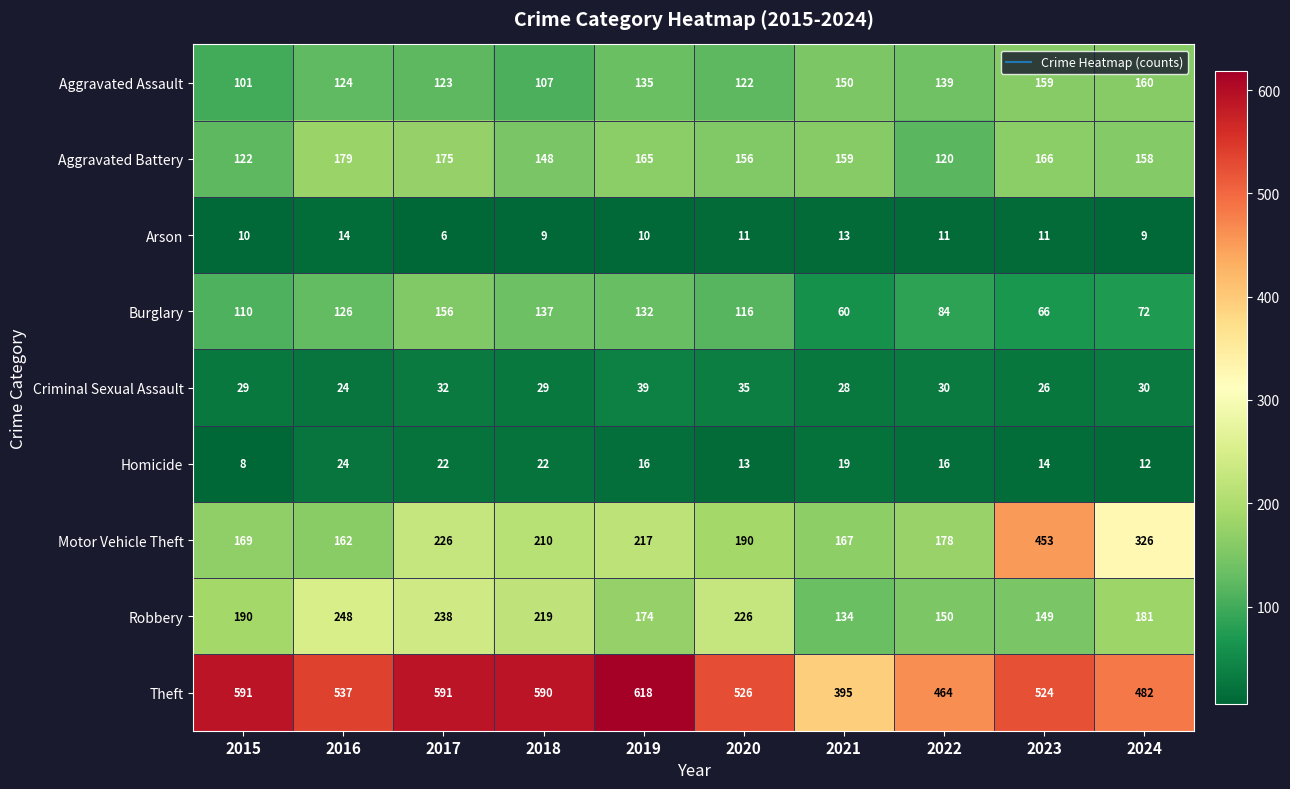

What is the difference between the highest and lowest values at 2019?

608